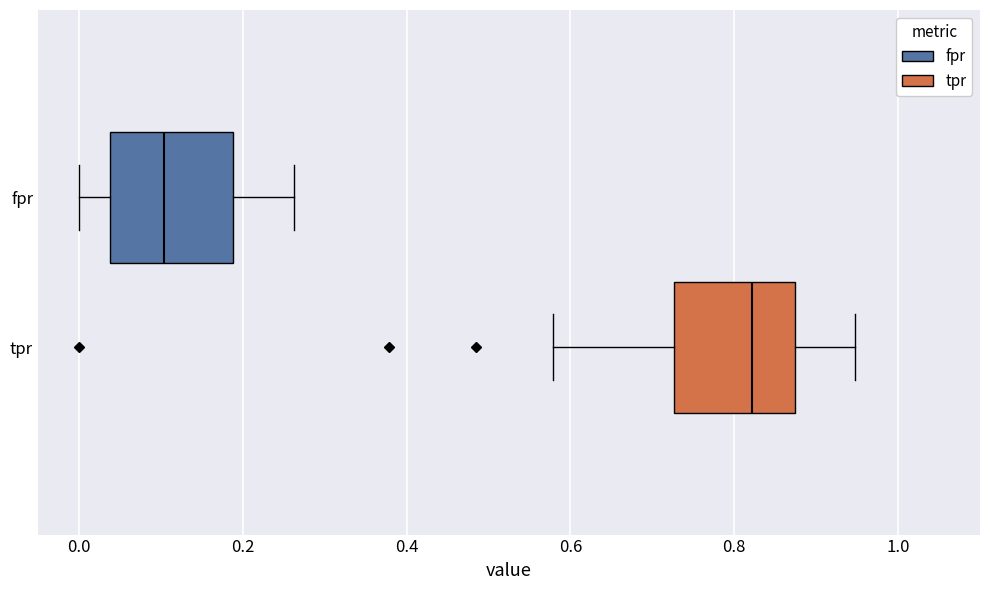

Where does the left whisker of the box for fpr end on the x-axis? The values are not printed on the chart, so give them approximately, as read against the axis.

0.00